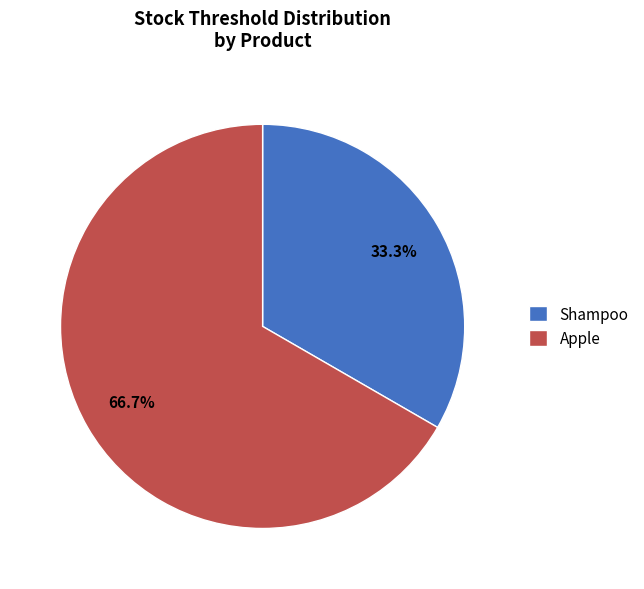

Count the number of slices in the pie.

2